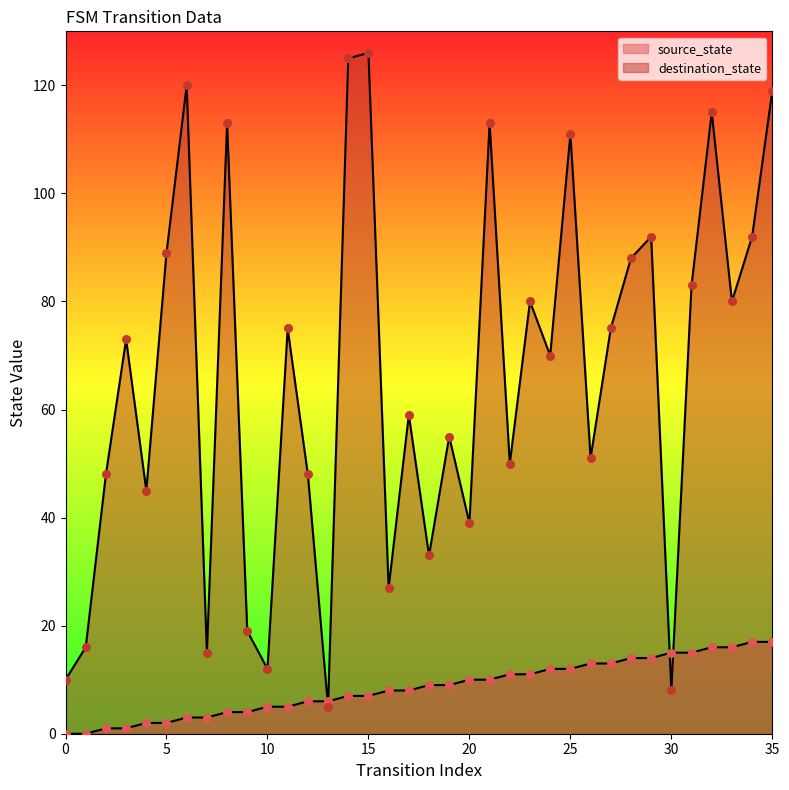

Which series has the largest total across all categories?

destination_state